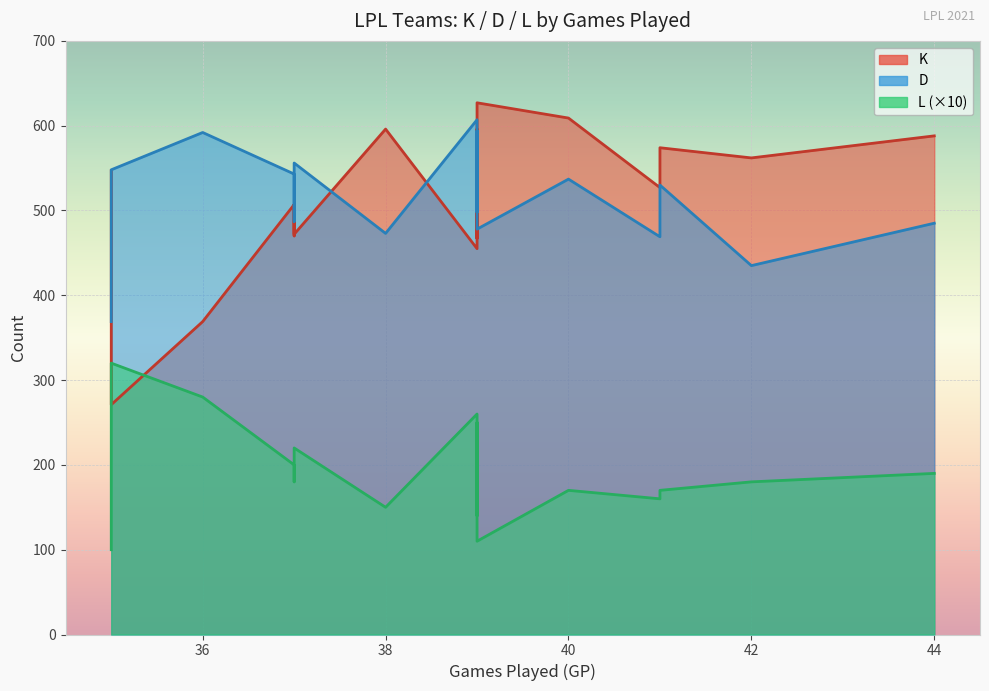

Reading left to right, extract all data points from this chart.

K: Bilibili Gaming=574	EDward Gaming=547	FunPlus Phoenix=627	Invictus Gaming=472	JD Gaming=507	LGD Gaming=507	LNG Esports=588	Oh My God=470	Rare Atom=527	Rogue Warriors=467	Royal Never Give Up=596	Suning=562	Team WE=609	ThunderTalk Gaming=369	Top Esports=596	Ultra Prime=455	Victory Five=271
D: Bilibili Gaming=530	EDward Gaming=369	FunPlus Phoenix=478	Invictus Gaming=556	JD Gaming=555	LGD Gaming=543	LNG Esports=485	Oh My God=487	Rare Atom=469	Rogue Warriors=594	Royal Never Give Up=498	Suning=435	Team WE=537	ThunderTalk Gaming=592	Top Esports=473	Ultra Prime=607	Victory Five=548
L: Bilibili Gaming=17	EDward Gaming=10	FunPlus Phoenix=11	Invictus Gaming=22	JD Gaming=20	LGD Gaming=20	LNG Esports=19	Oh My God=18	Rare Atom=16	Rogue Warriors=25	Royal Never Give Up=14	Suning=18	Team WE=17	ThunderTalk Gaming=28	Top Esports=15	Ultra Prime=26	Victory Five=32